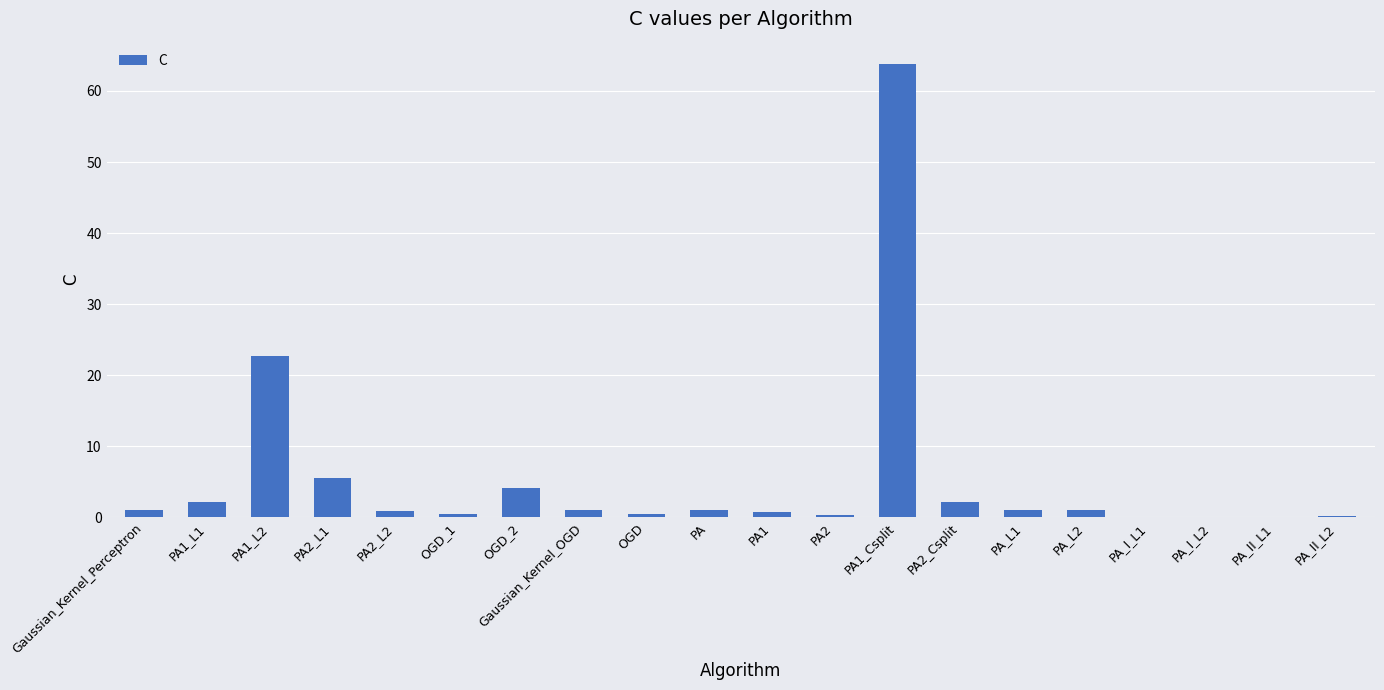

What is the sum of all values?

109.1